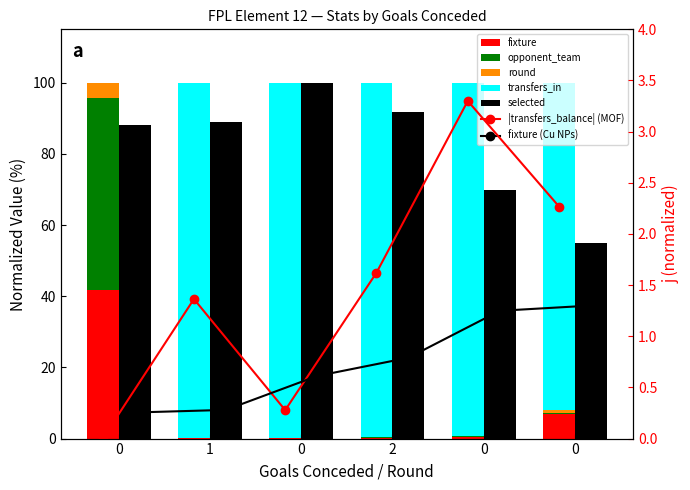

Is it true that selected equals 69.9 at 0?

True